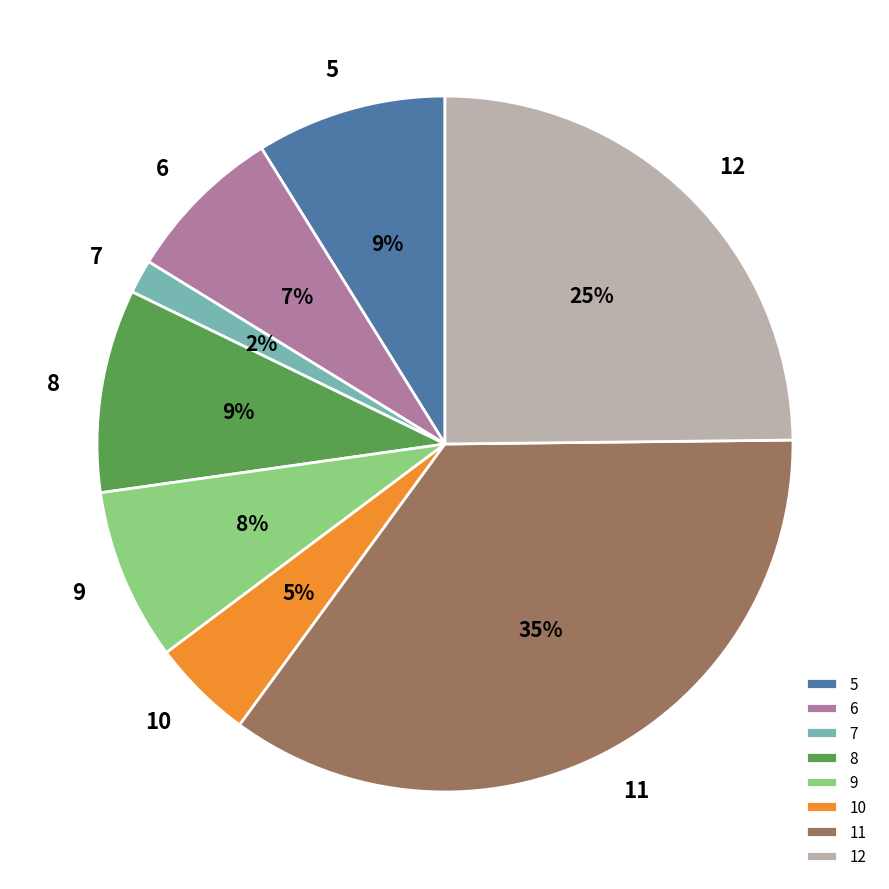

To the nearest percent, what is the difference between the 9 and 11 slice percentages?

27%